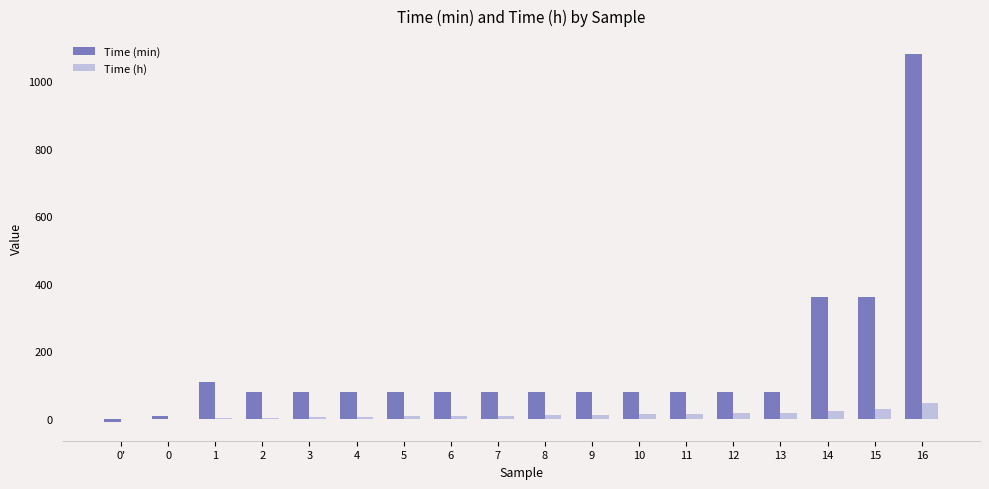

Which series has the largest total across all categories?

Time (min)